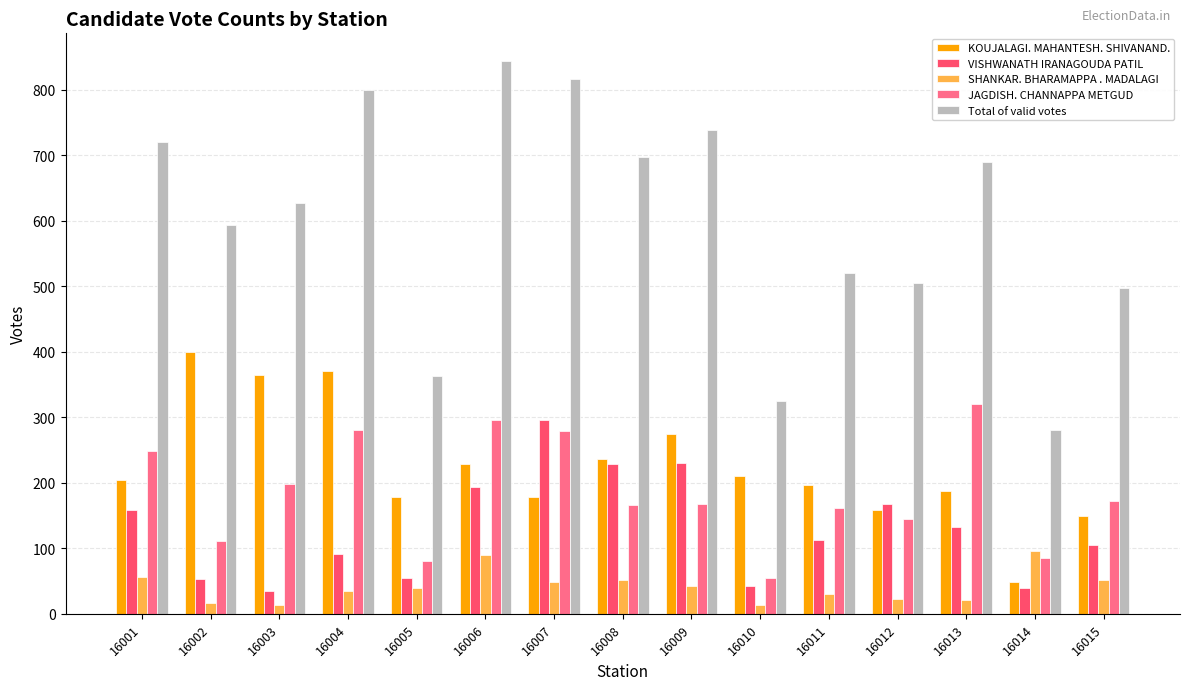

What is the difference between the Total of valid votes values at 16005 and 16009?

375